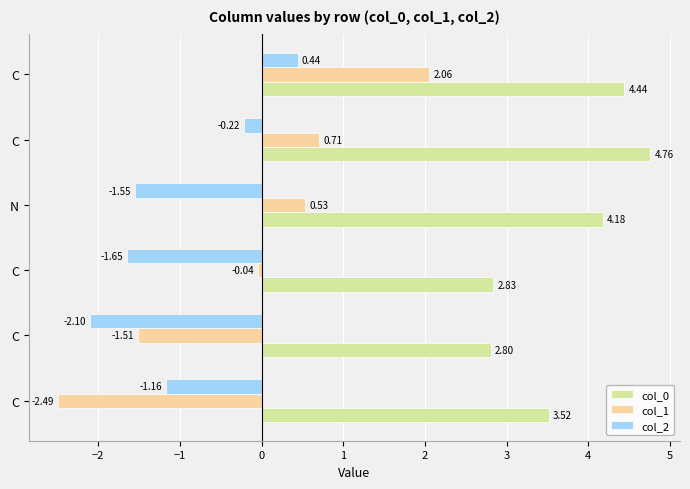

Which series has the largest total across all categories?

col_0